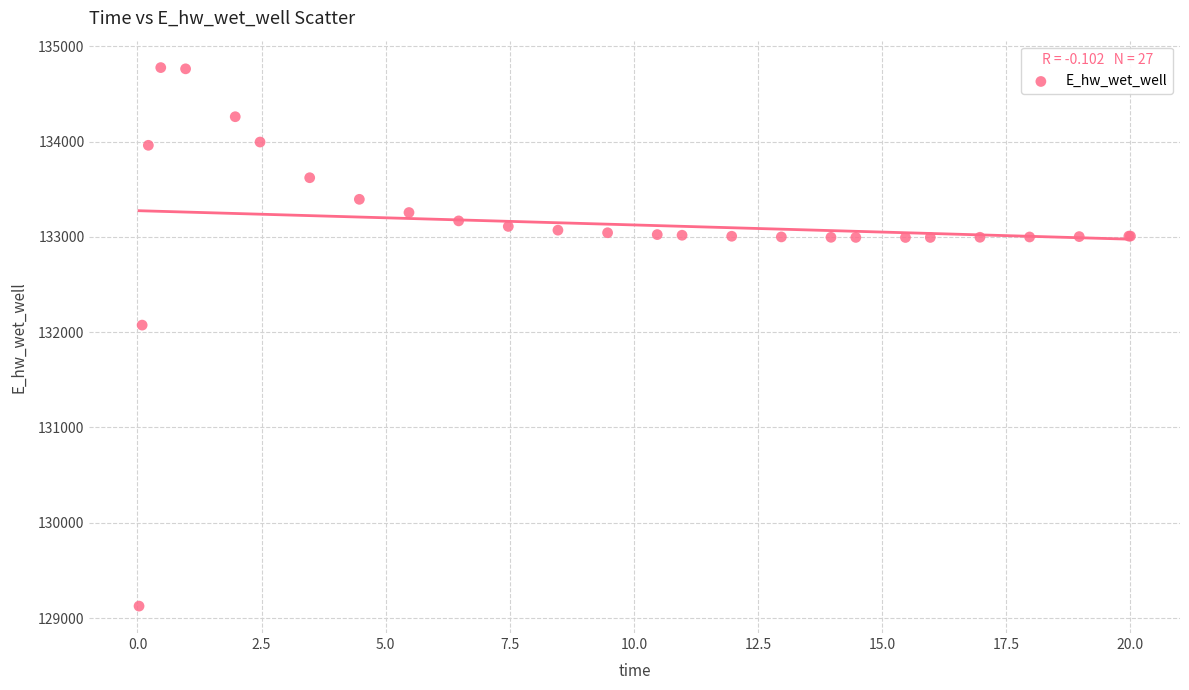

What Y value in the scatter plot is closest to 131951?

132074.4